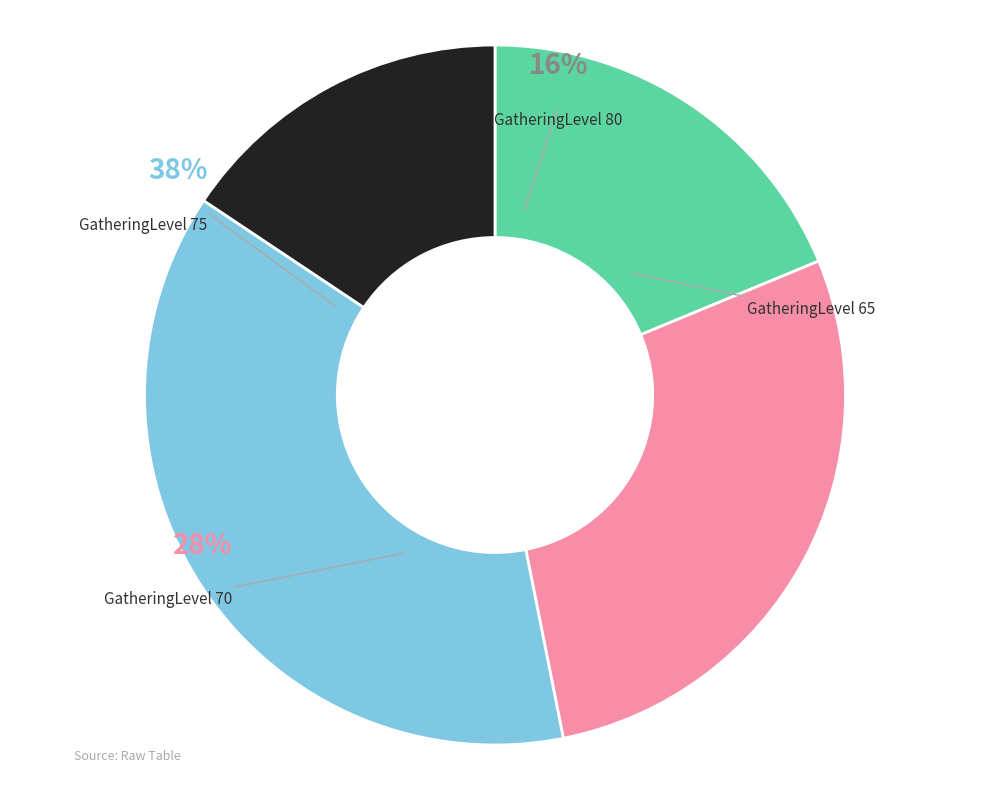

To the nearest percent, what is the average slice percentage?

25%